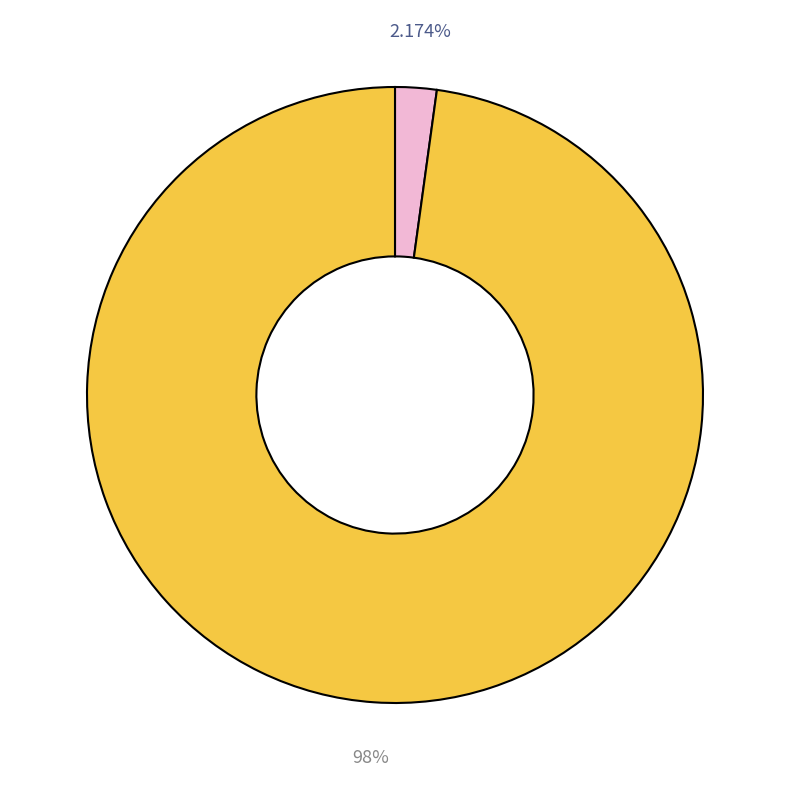

Does any single category account for the majority?

Yes